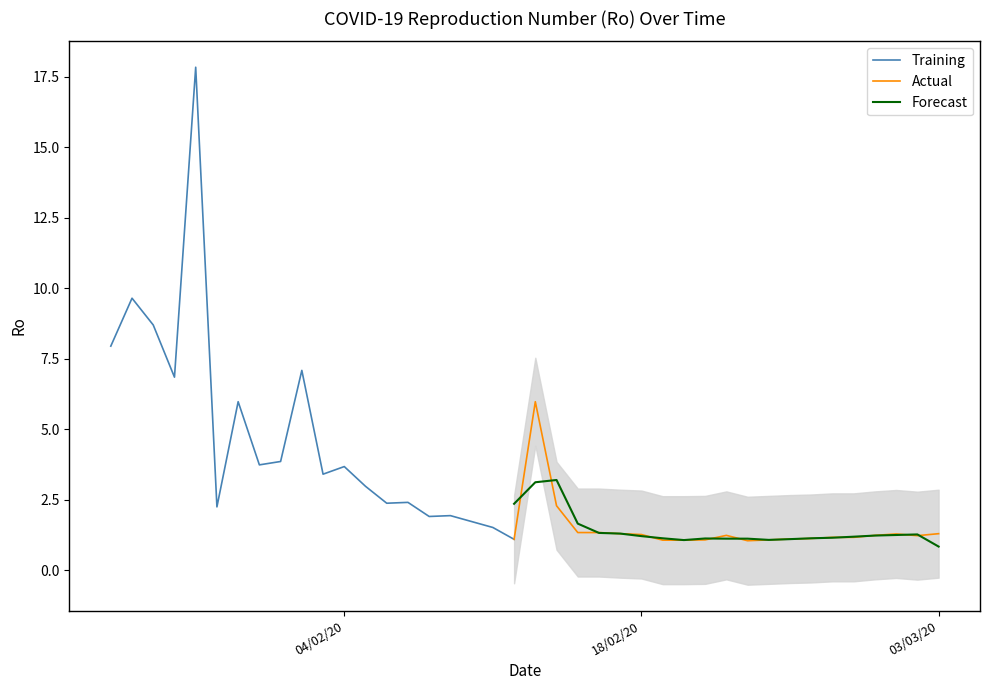

What is the difference between the maximum and minimum values?

16.8